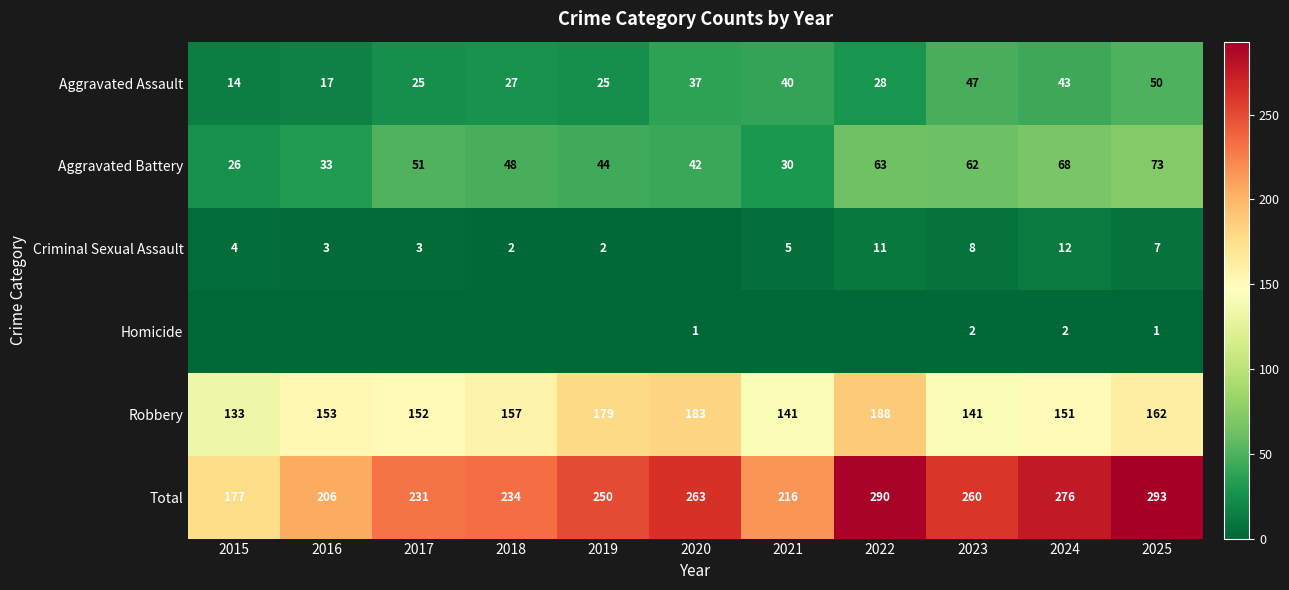

Between 2024 and 2020, which is larger?

2024